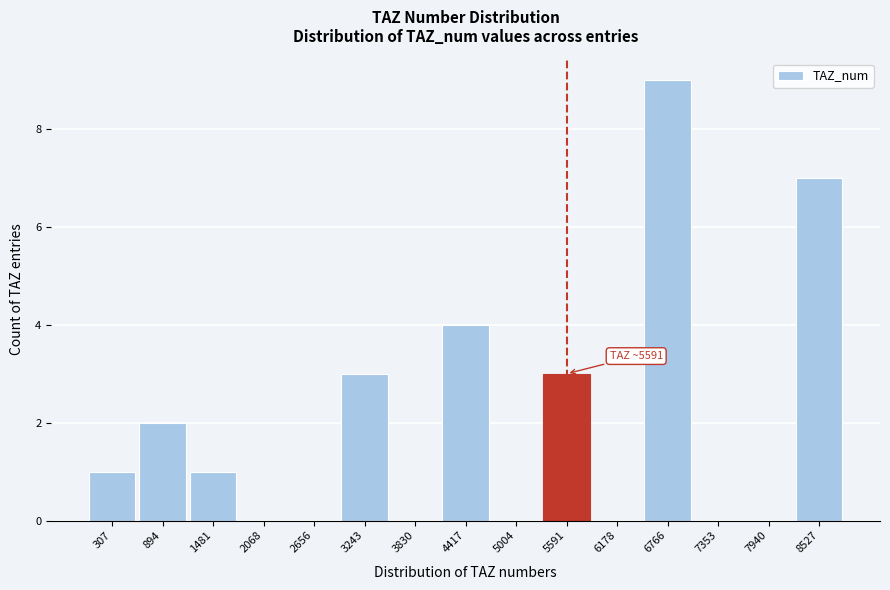

Over which range of the x-axis is the bar tallest?

6500 to 7100